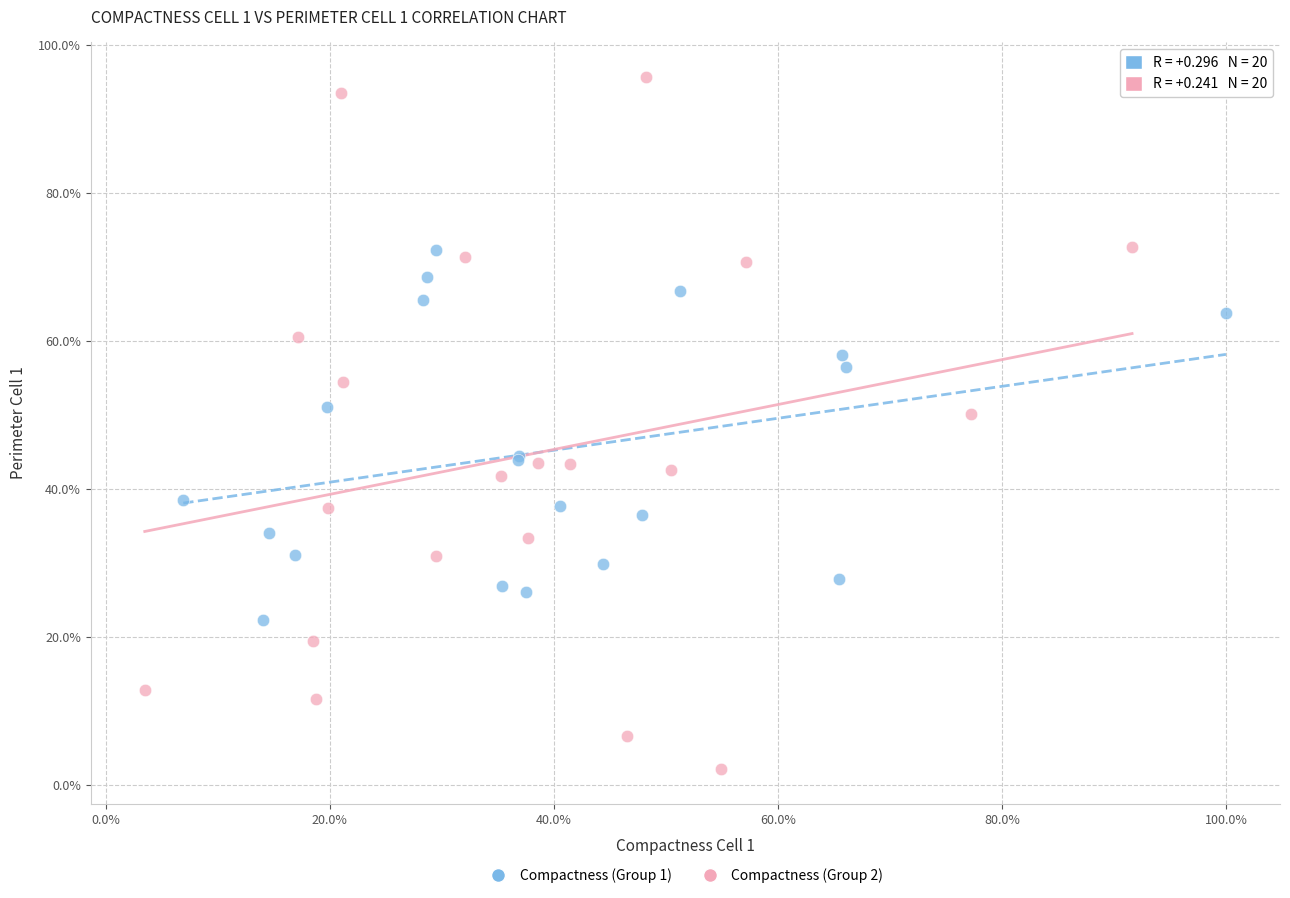

Which series reaches the maximum Y coordinate?

Compactness (Group 2)